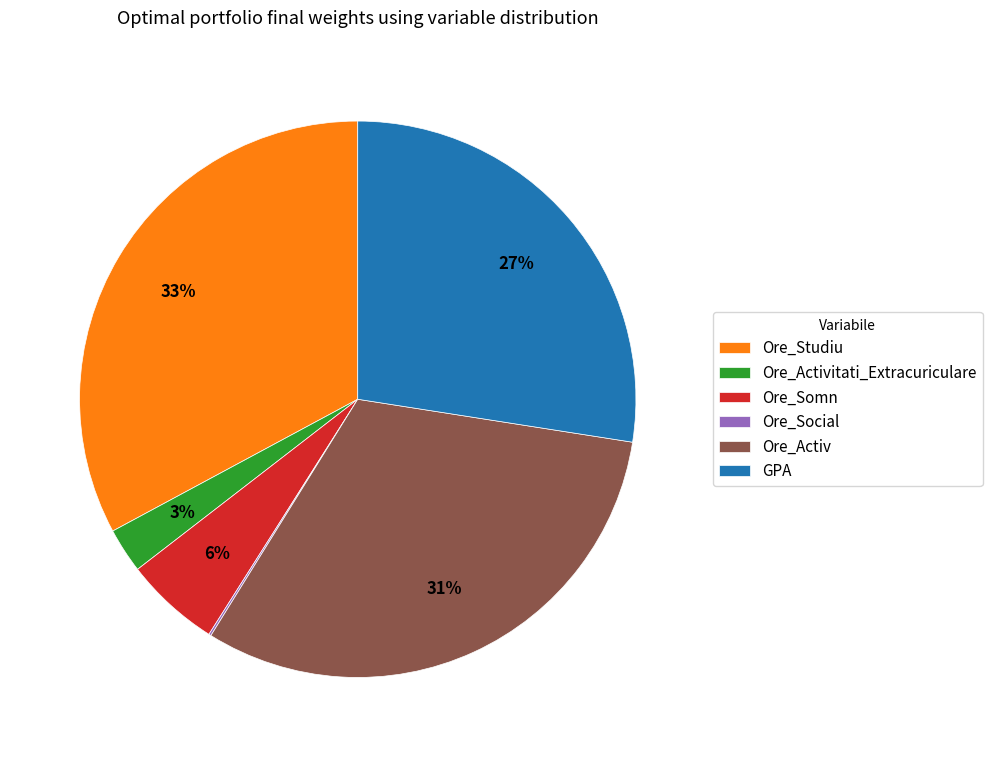

To the nearest percent, what is the difference between the largest and smallest slice percentages?

33%